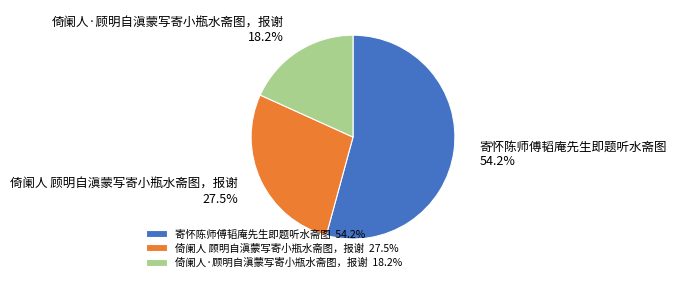

Approximately how many times larger is the value at 倚阑人 顾明自滇蒙写寄小瓶水斋图，报谢 compared to 倚阑人·顾明自滇蒙写寄小瓶水斋图，报谢?

1.5